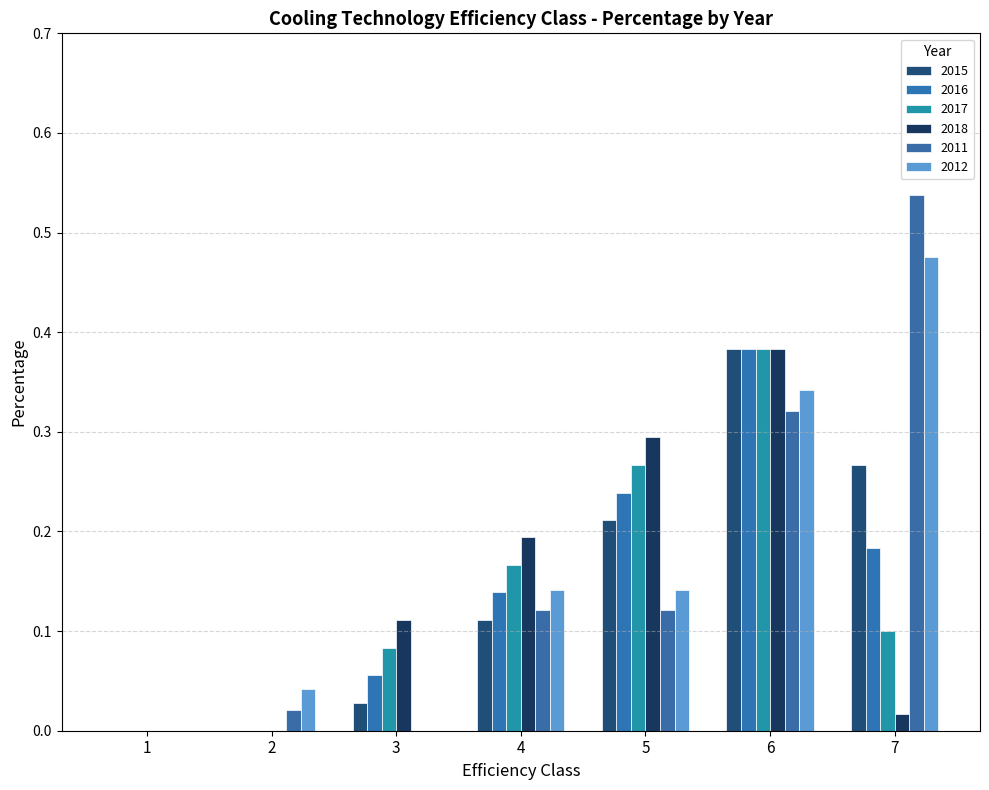

How many series are shown in this chart?

6